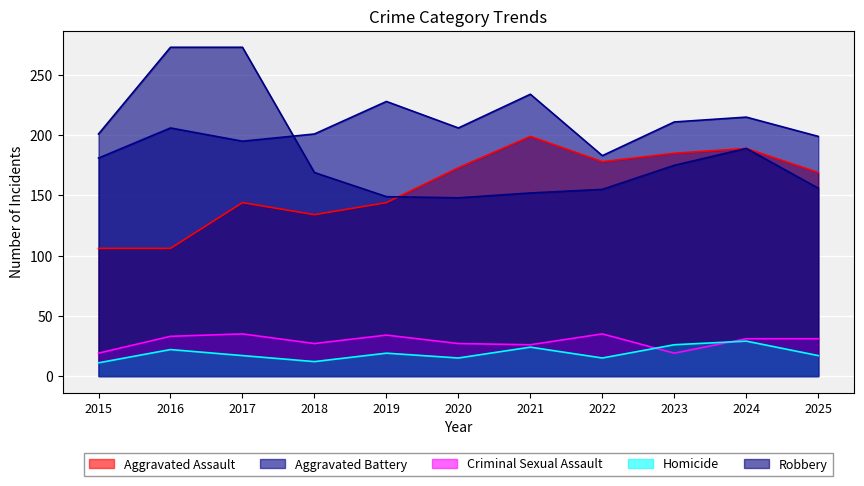

The value of Aggravated Assault at 2015 is 28. True or false?

False